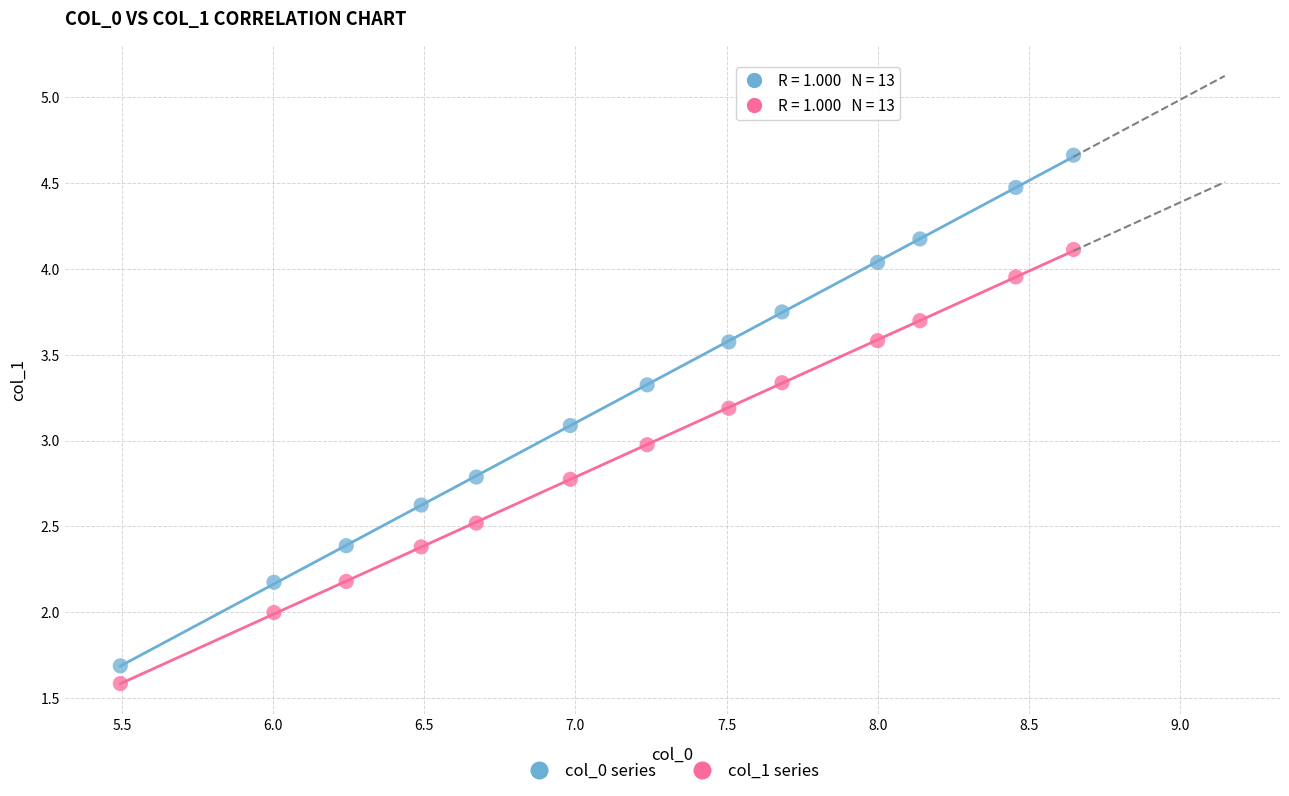

Across all data points, what is the range of Y values (max minus min)?

3.1